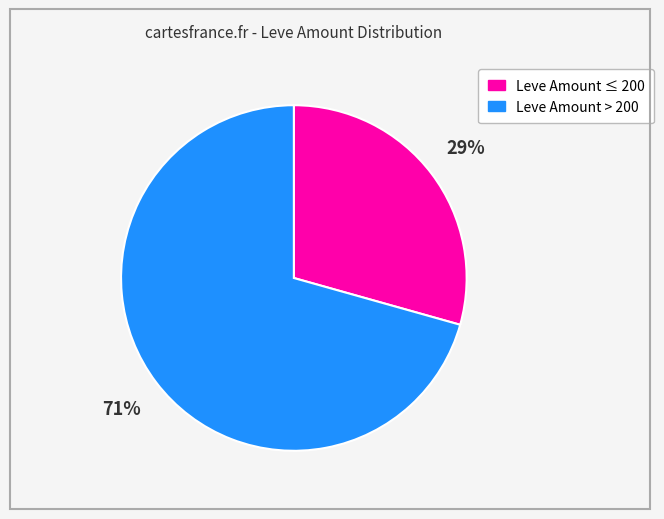

Is there any slice that represents more than half of the pie?

Yes